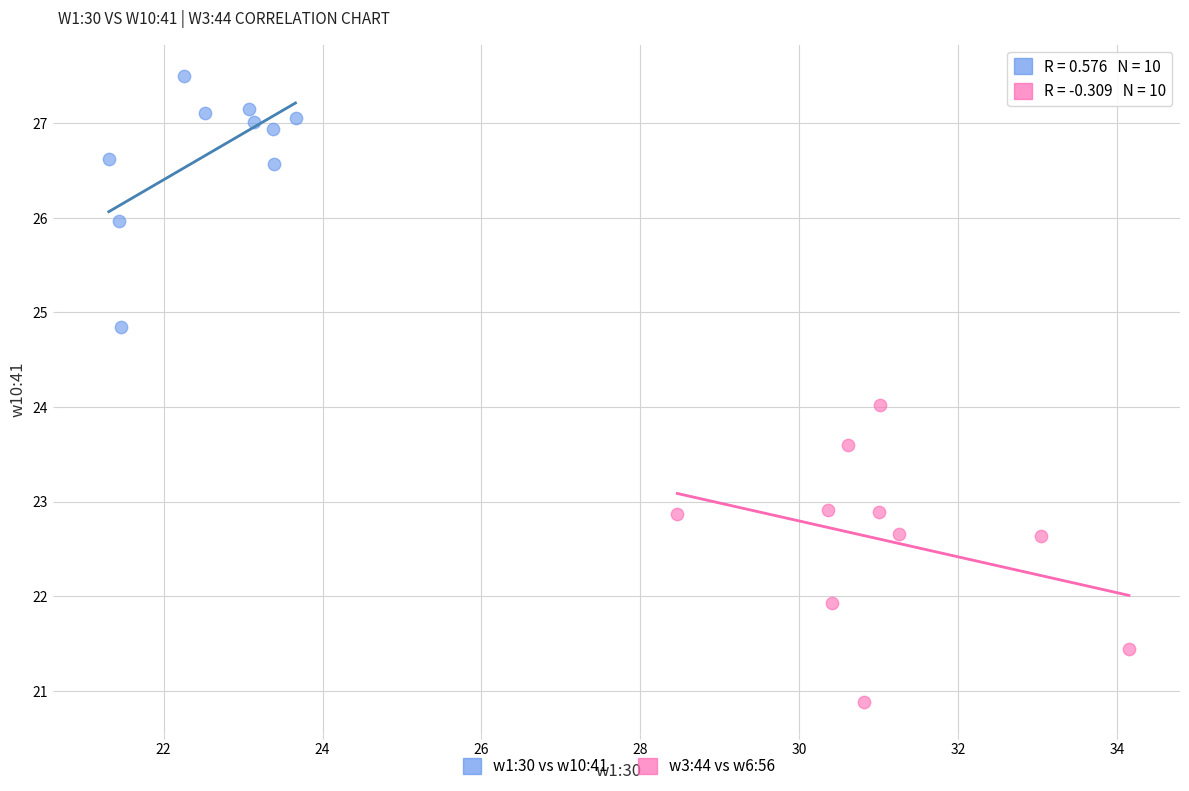

Which series contains the lowest Y value?

w3:44 vs w6:56